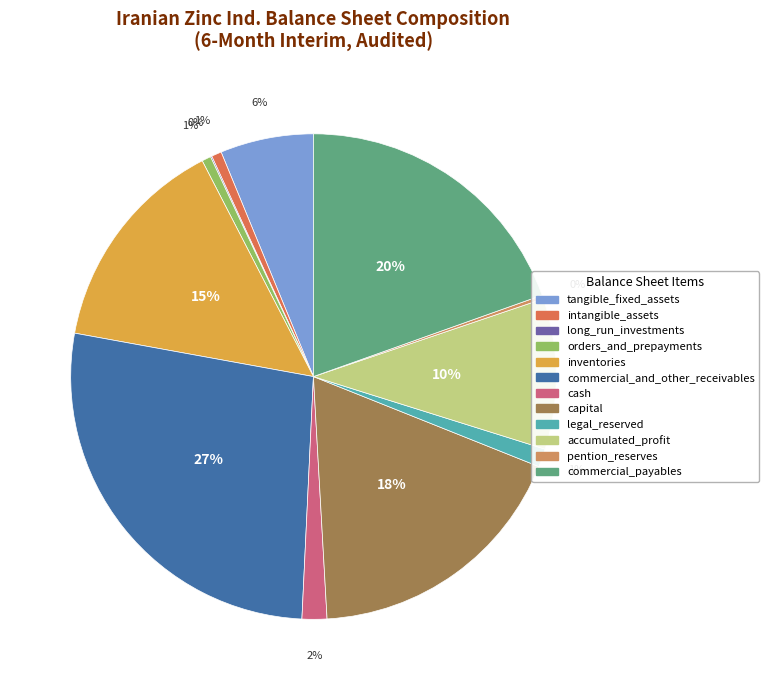

To the nearest percent, what is the difference between the intangible_assets and commercial_payables slice percentages?

19%